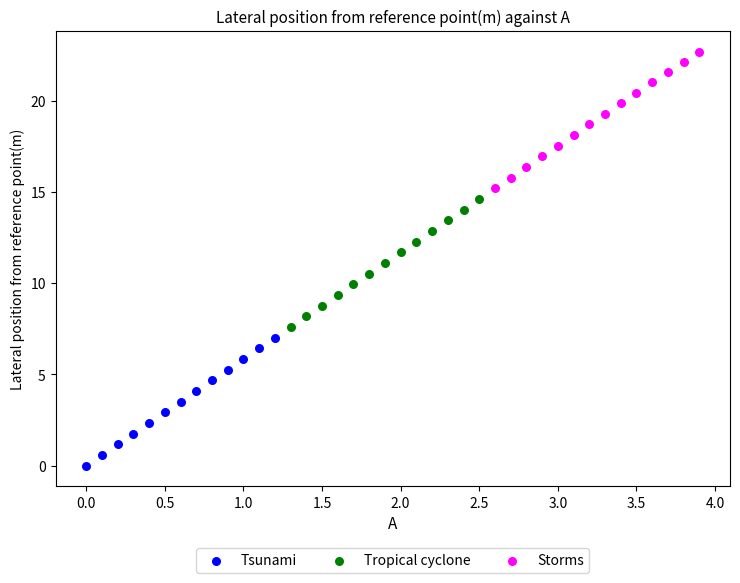

Which series reaches the minimum Y coordinate?

Tsunami